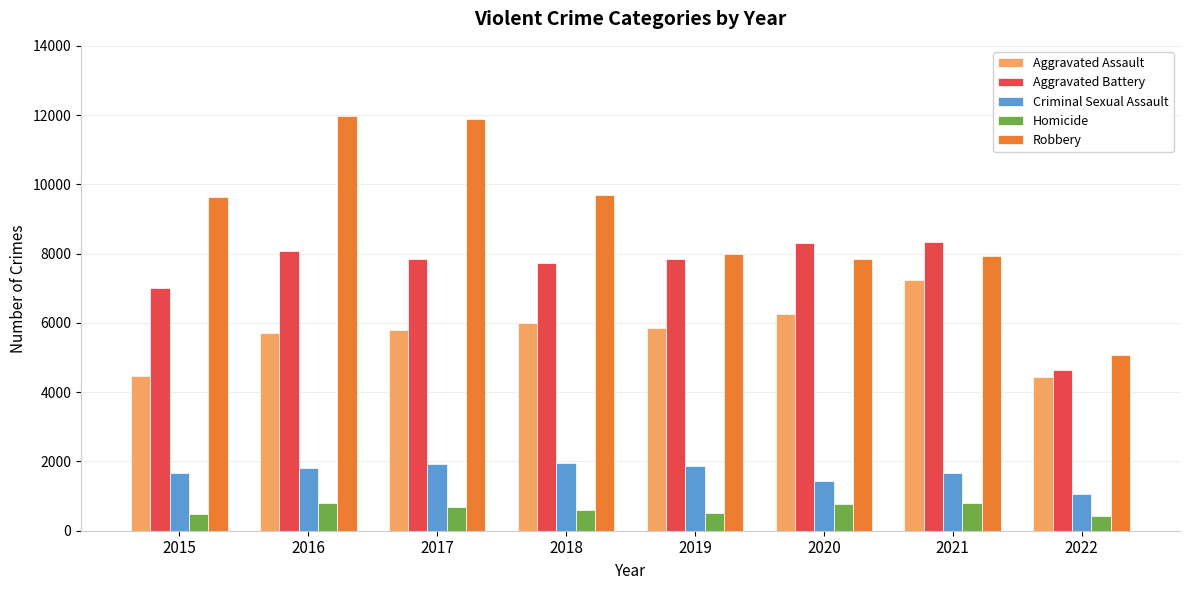

At how many categories does at least one series exceed 6678?

7